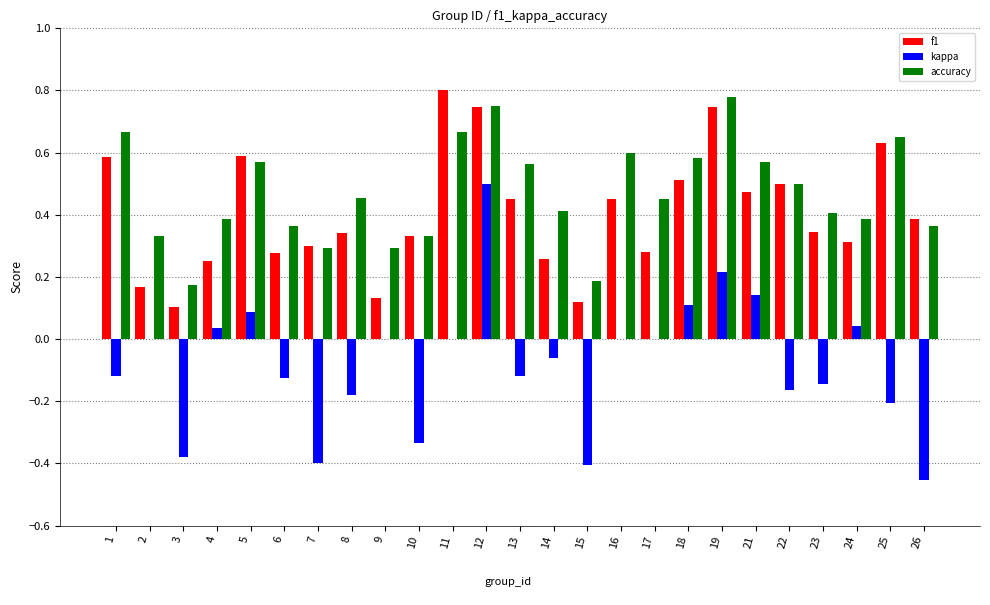

How many groups of bars are there?

25